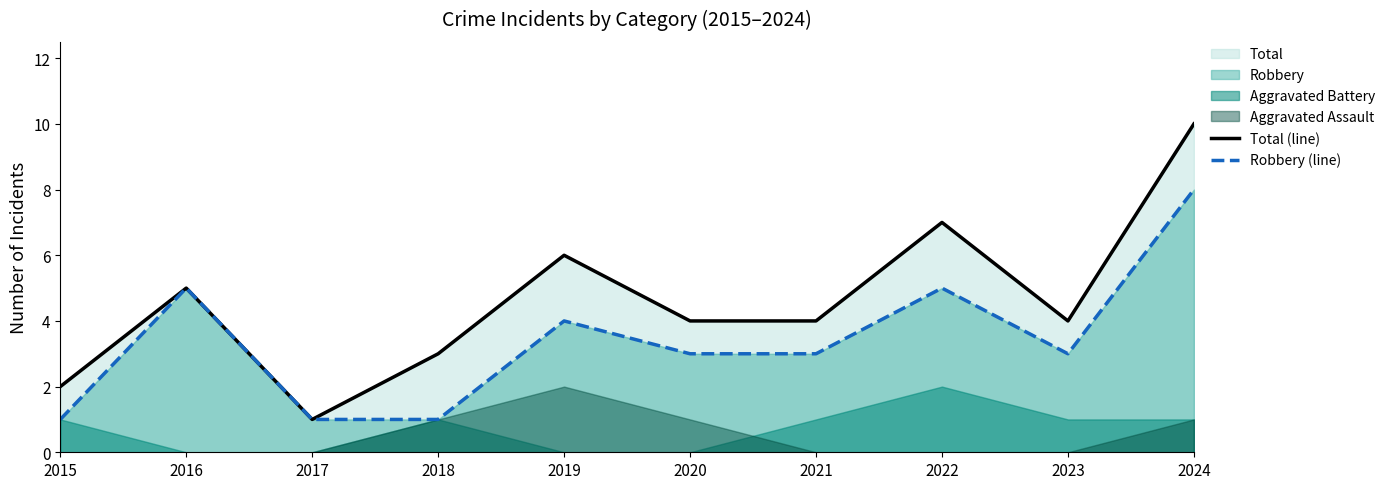

True or false: Robbery (line) has a value of 3 at 2023.

True